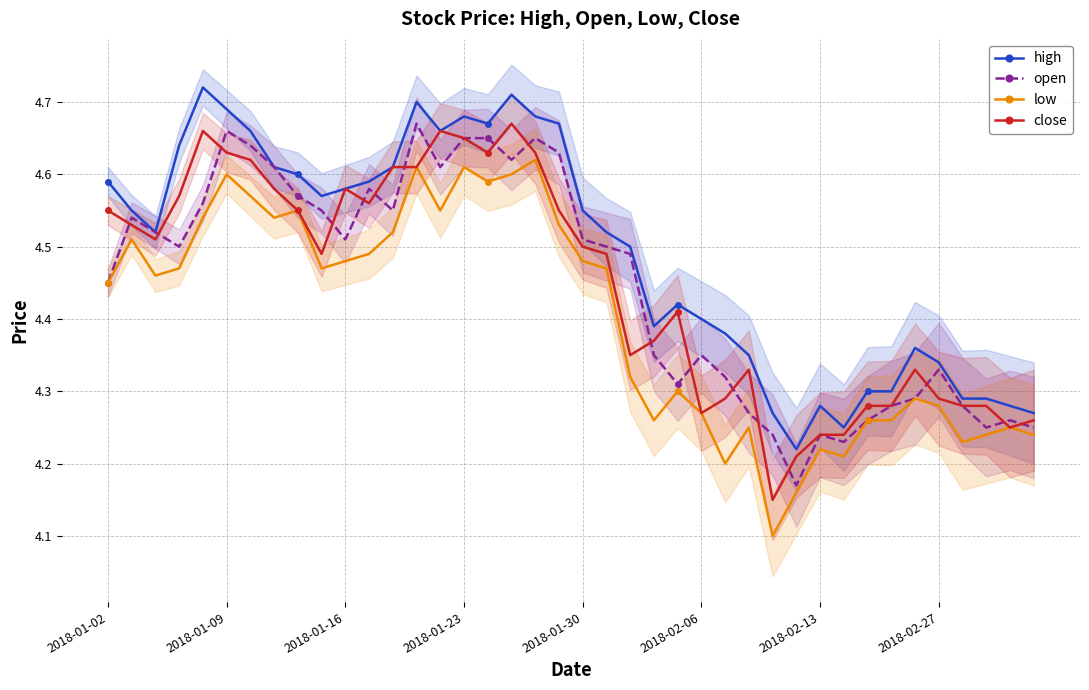

Count the open values in the range 4 to 5.

40